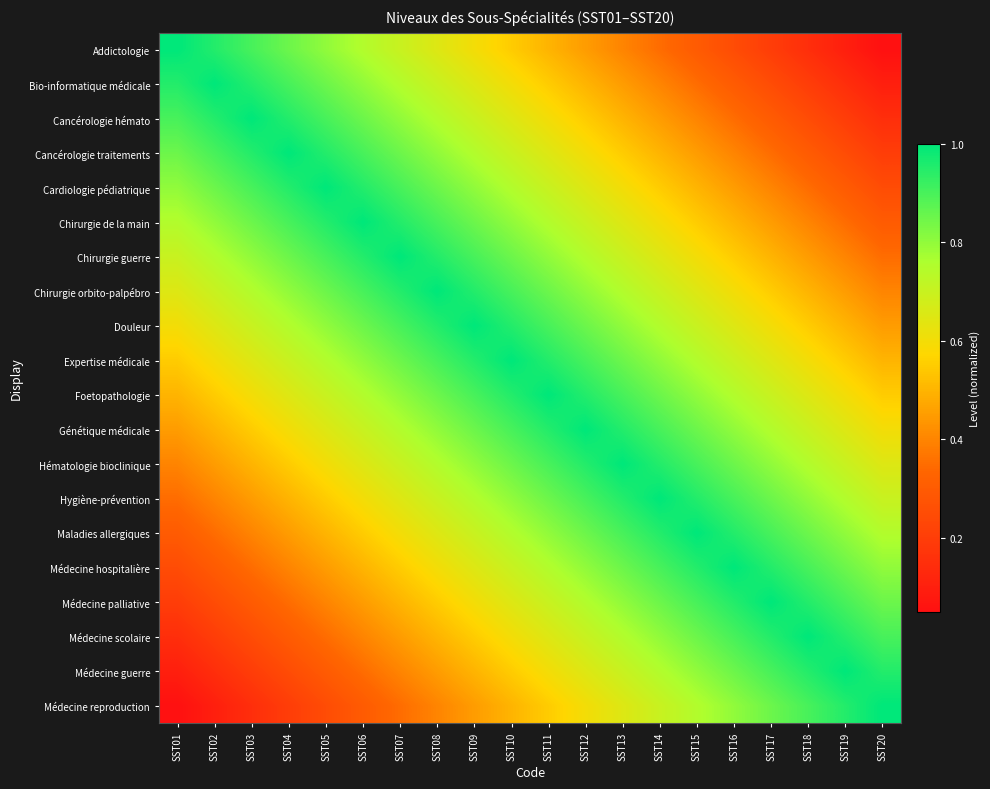

What is the maximum value shown in the chart?

1.0